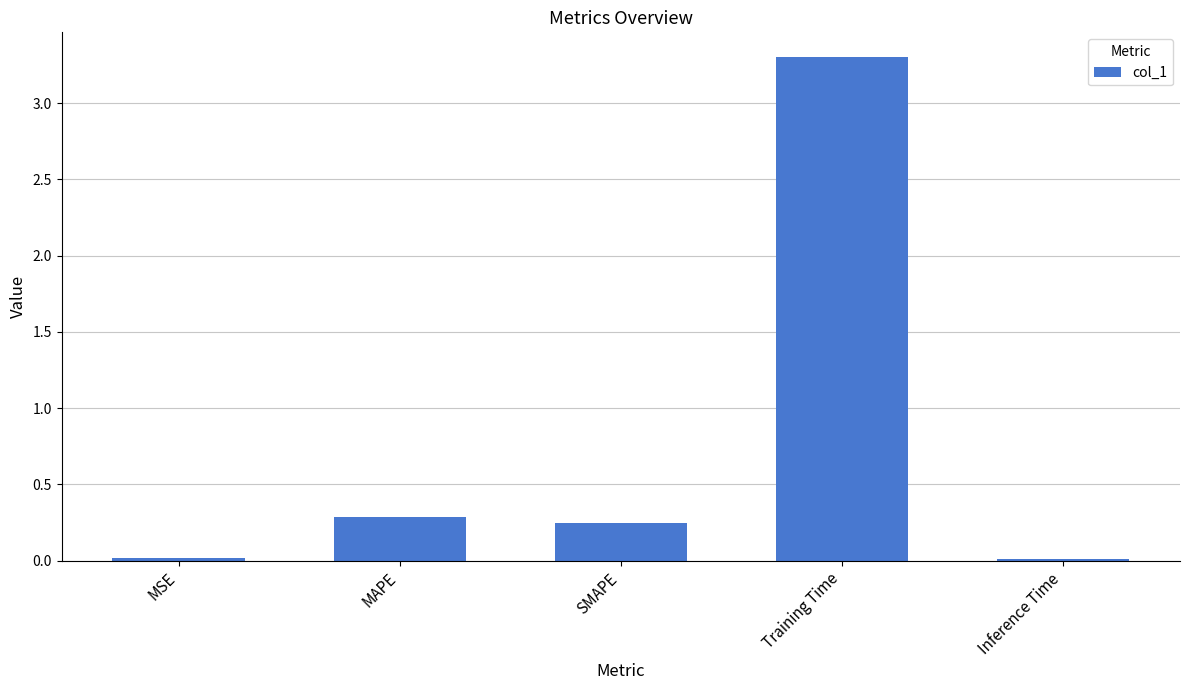

What is the change in value from Training Time to Inference Time?

-3.3